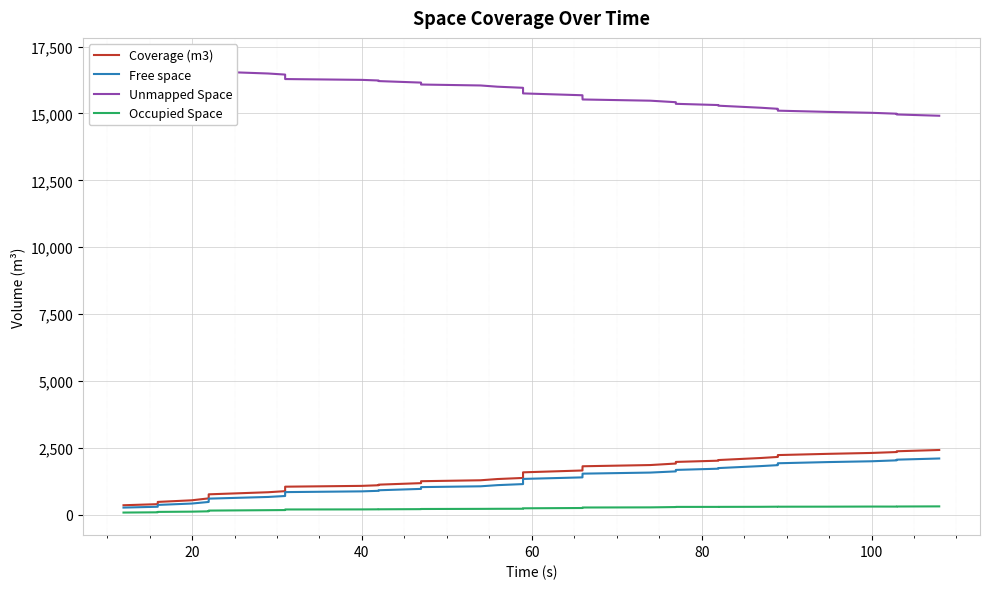

What is the difference between the second highest and minimum values in the Coverage (m3) series?

2016.9